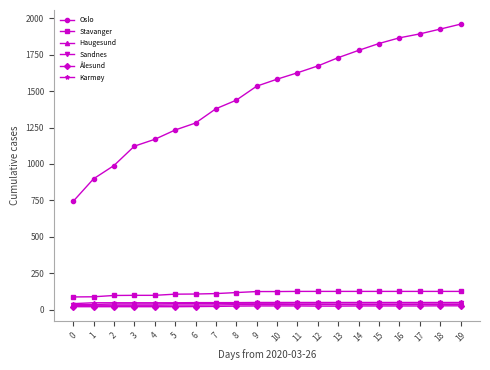

True or false: Oslo and Ålesund cross at least once.

False